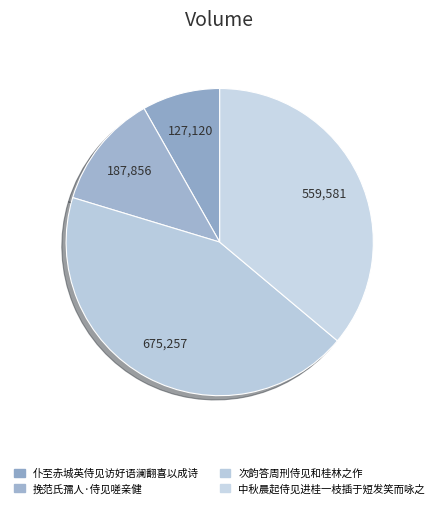

How many slices are in this pie chart?

4